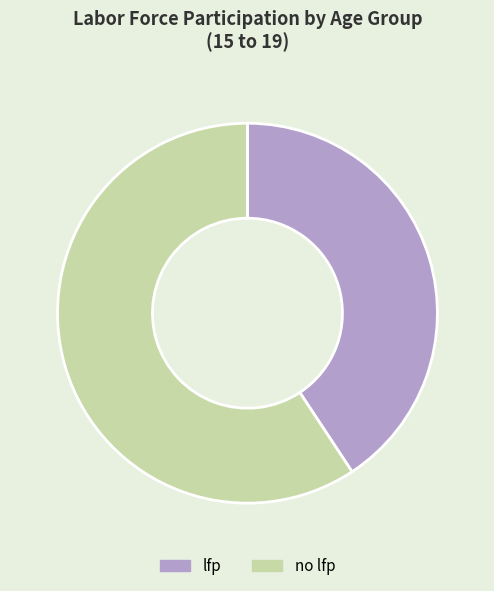

True or false: lfp accounts for 41% of the total.

True